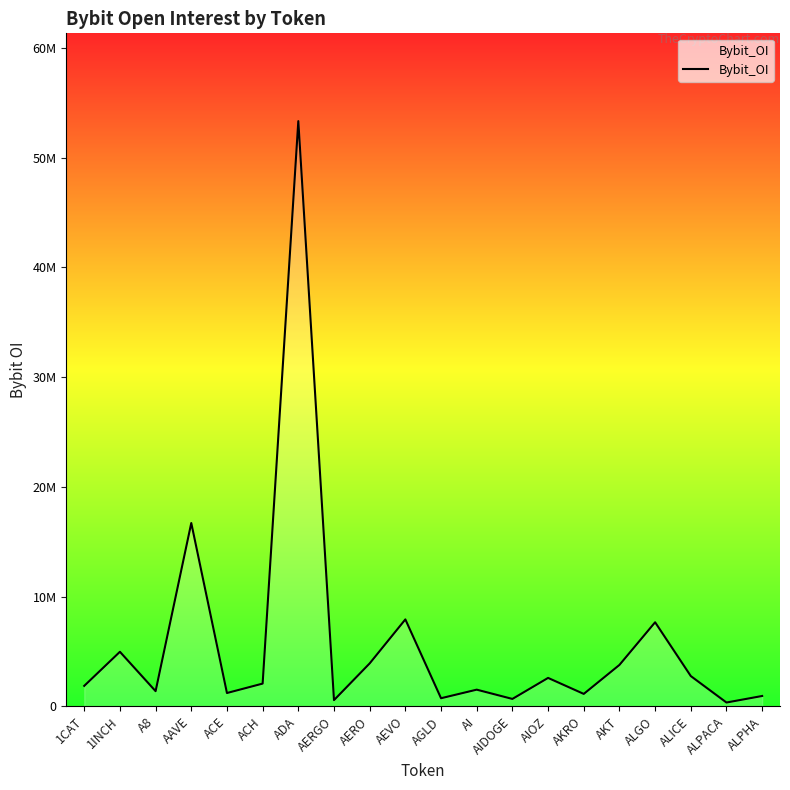

Reading left to right, list all the values displayed in this chart.

1CAT=1867487	1INCH=4972146	A8=1384460	AAVE=16708592	ACE=1215176	ACH=2074419	ADA=53337502	AERGO=566824	AERO=3914987	AEVO=7924533	AGLD=740227	AI=1521543	AIDOGE=676641	AIOZ=2591953	AKRO=1134572	AKT=3776031	ALGO=7663814	ALICE=2760626	ALPACA=349272	ALPHA=944961